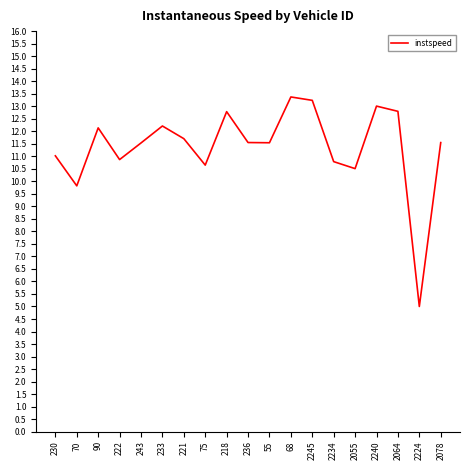

What position from the left is 230?

1